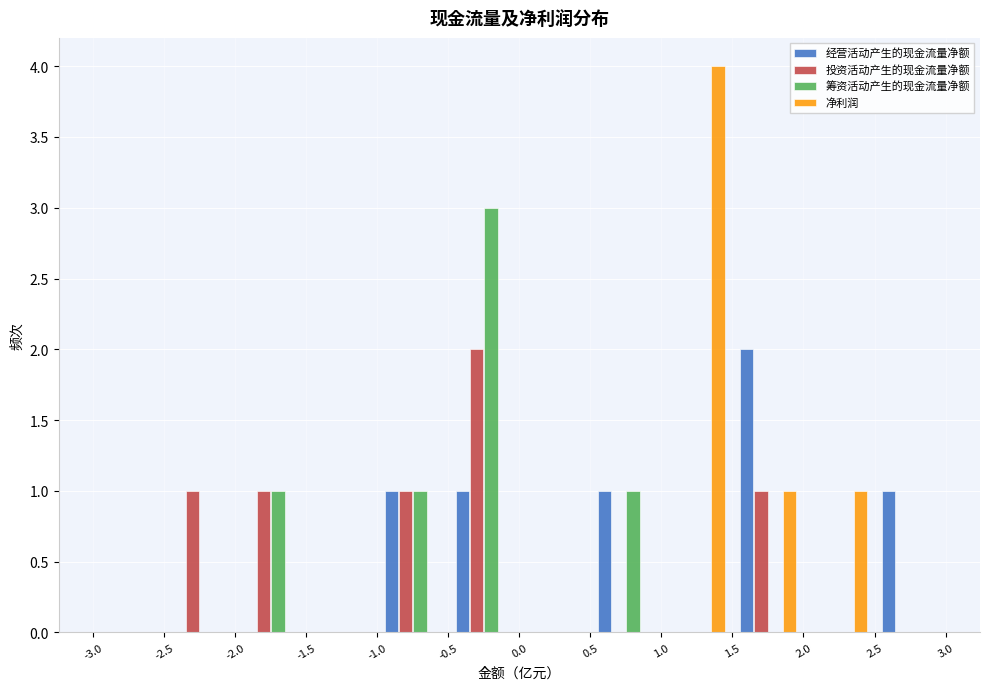

Reading left to right, list every range on the x-axis with the height of the bar of each series over it. The values are not printed on the chart, so give them approximately, as read against the axis.

-3.0 to -2.5: 经营活动产生的现金流量净额=0	投资活动产生的现金流量净额=0	筹资活动产生的现金流量净额=0	净利润=0
-2.5 to -2.0: 经营活动产生的现金流量净额=0	投资活动产生的现金流量净额=1	筹资活动产生的现金流量净额=0	净利润=0
-2.0 to -1.5: 经营活动产生的现金流量净额=0	投资活动产生的现金流量净额=1	筹资活动产生的现金流量净额=1	净利润=0
-1.5 to -1.0: 经营活动产生的现金流量净额=0	投资活动产生的现金流量净额=0	筹资活动产生的现金流量净额=0	净利润=0
-1.0 to -0.5: 经营活动产生的现金流量净额=1	投资活动产生的现金流量净额=1	筹资活动产生的现金流量净额=1	净利润=0
-0.5 to 0.0: 经营活动产生的现金流量净额=1	投资活动产生的现金流量净额=2	筹资活动产生的现金流量净额=3	净利润=0
0.0 to 0.5: 经营活动产生的现金流量净额=0	投资活动产生的现金流量净额=0	筹资活动产生的现金流量净额=0	净利润=0
0.5 to 1.0: 经营活动产生的现金流量净额=1	投资活动产生的现金流量净额=0	筹资活动产生的现金流量净额=1	净利润=0
1.0 to 1.5: 经营活动产生的现金流量净额=0	投资活动产生的现金流量净额=0	筹资活动产生的现金流量净额=0	净利润=4
1.5 to 2.0: 经营活动产生的现金流量净额=2	投资活动产生的现金流量净额=1	筹资活动产生的现金流量净额=0	净利润=1
2.0 to 2.5: 经营活动产生的现金流量净额=0	投资活动产生的现金流量净额=0	筹资活动产生的现金流量净额=0	净利润=1
2.5 to 3.0: 经营活动产生的现金流量净额=1	投资活动产生的现金流量净额=0	筹资活动产生的现金流量净额=0	净利润=0